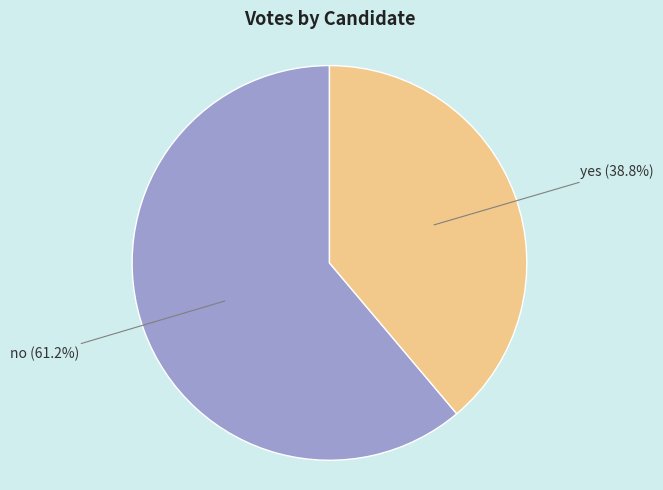

How many segments does this pie chart have?

2